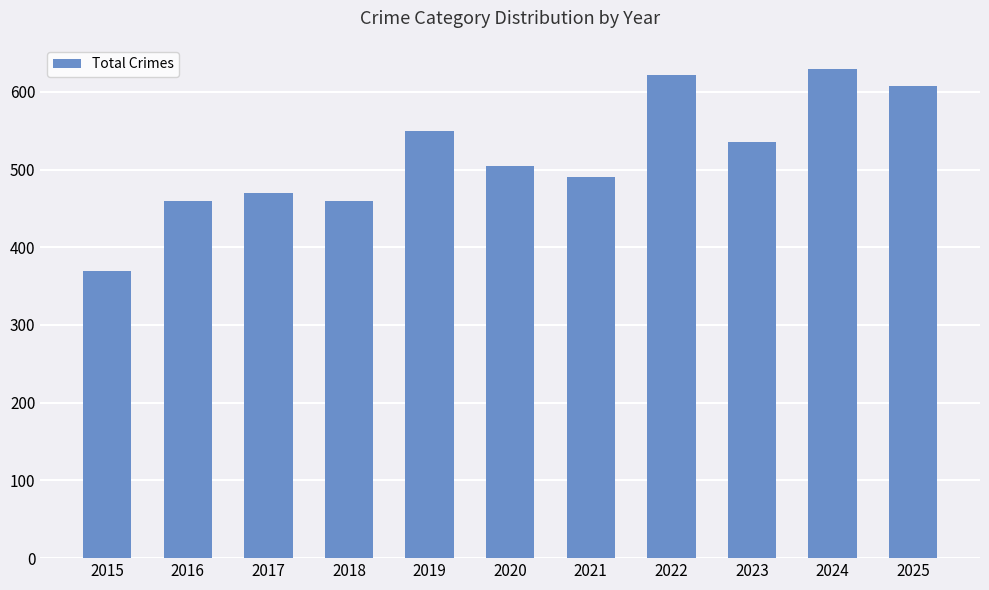

Which has a higher value, 2015 or 2019?

2019